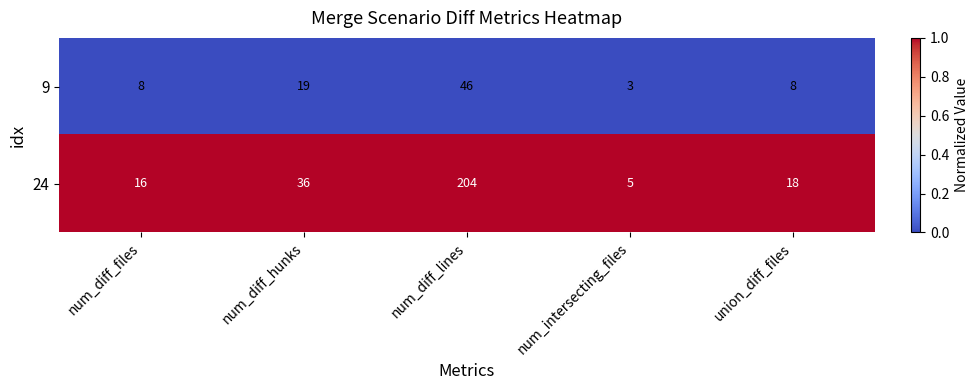

Which series has the largest total across all categories?

24